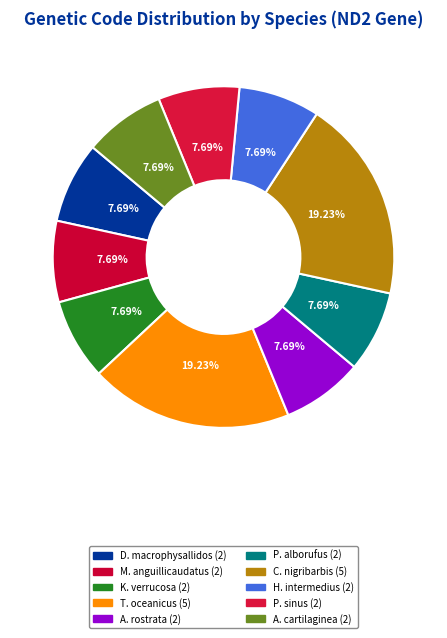

Does any single category account for the majority?

No